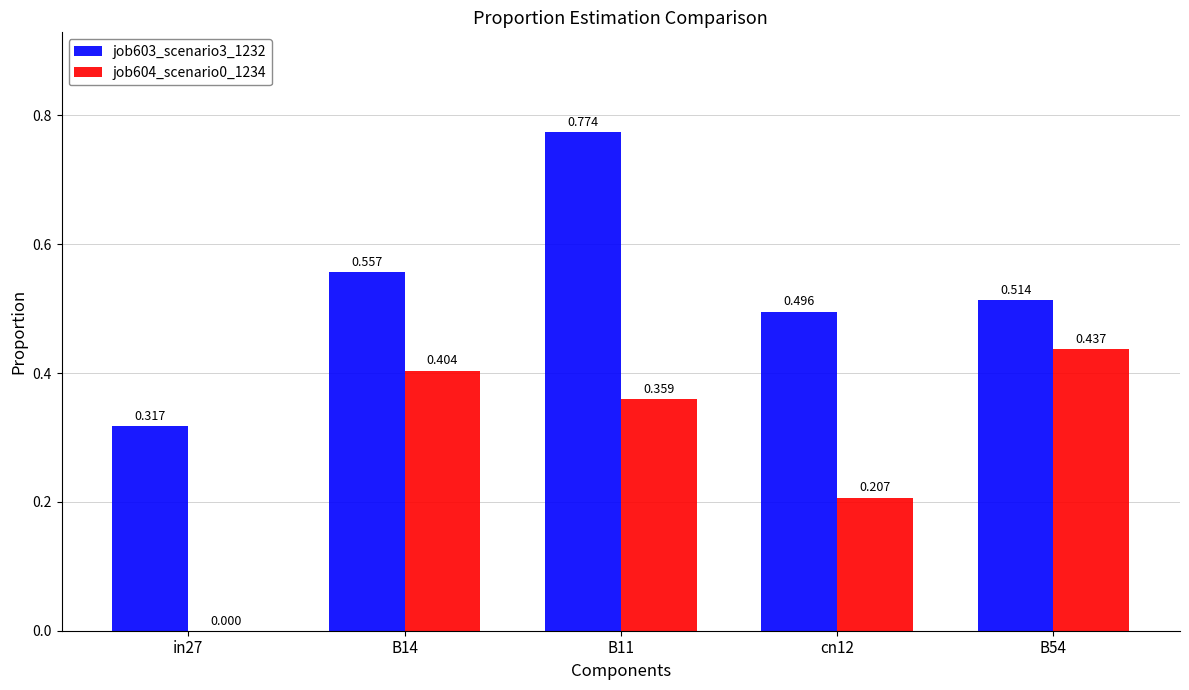

How many positive values does the job604_scenario0_1234 series have?

4